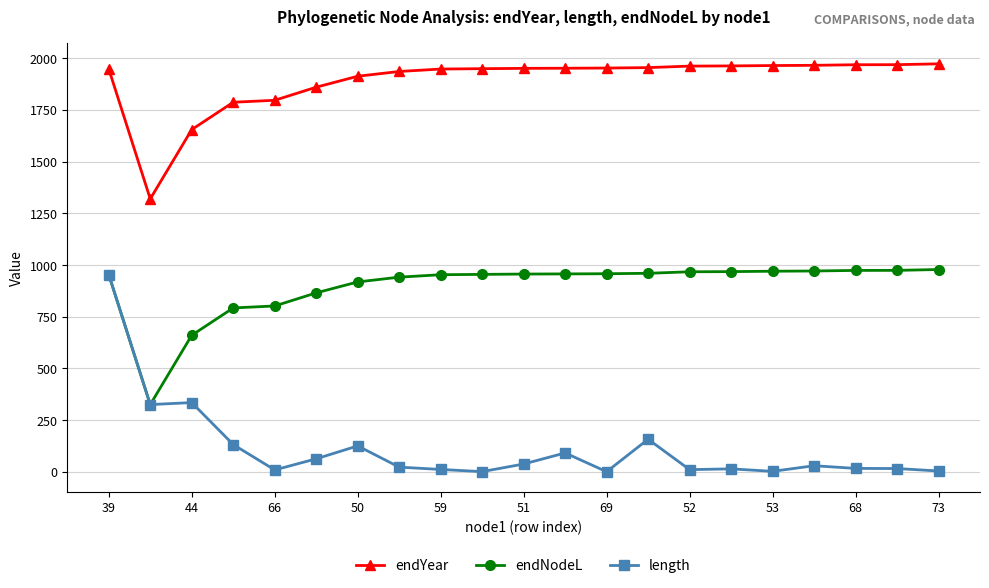

How many data points in endNodeL are less than 956?

10